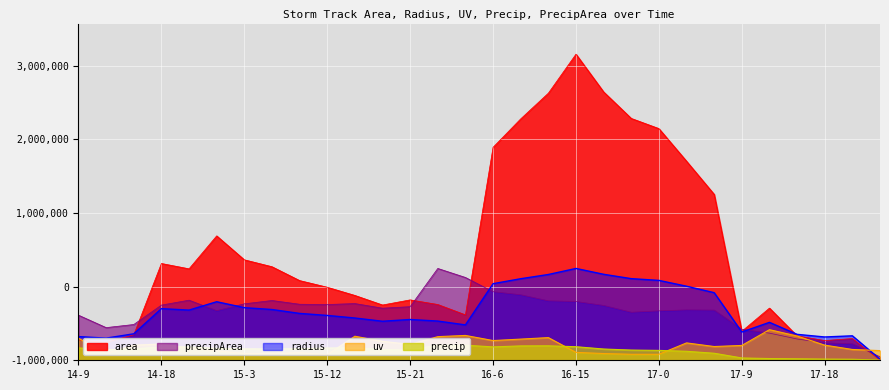

Which series has the largest total across all categories?

area